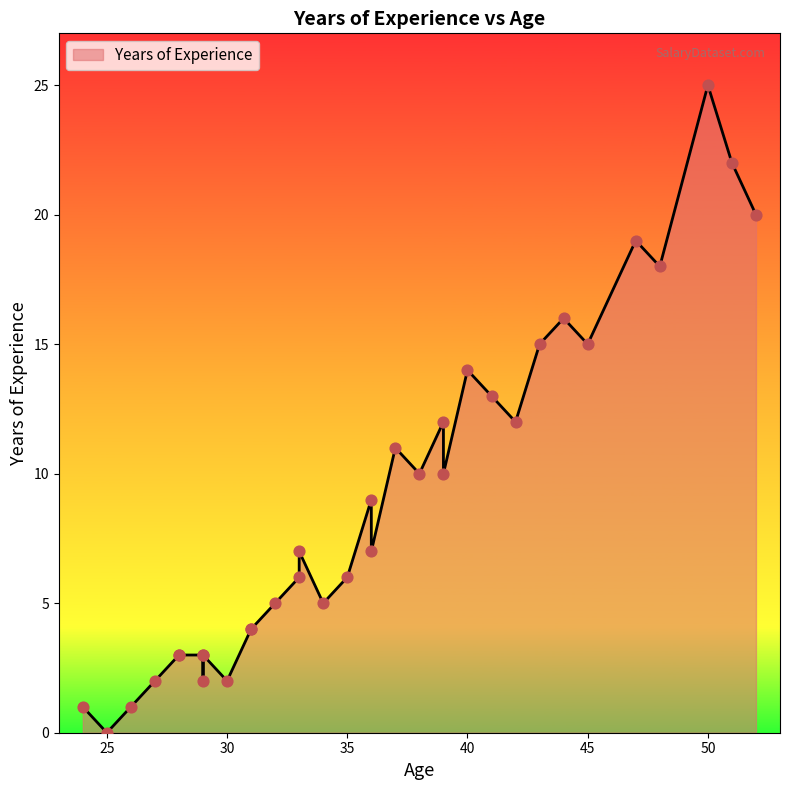

Approximately how many times larger is the value at 28 compared to 35?

0.5